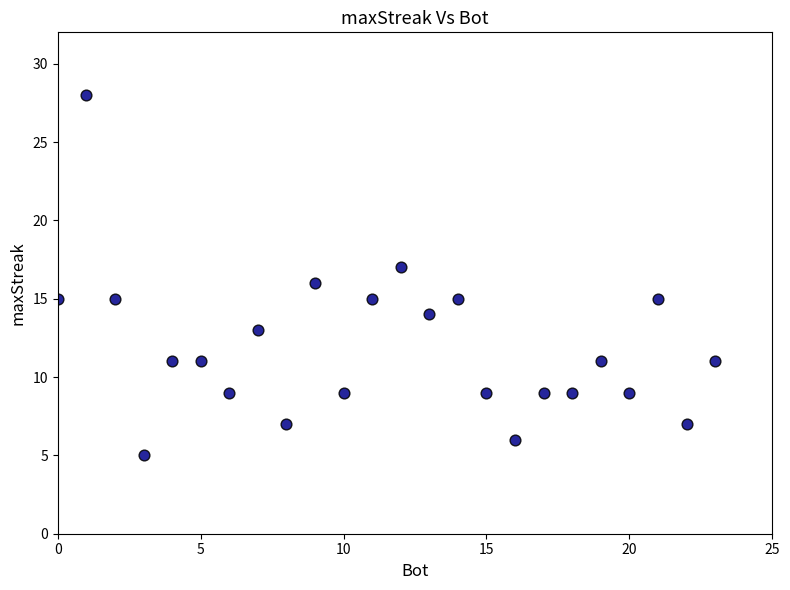

What is the range of X values (max minus min)?

23